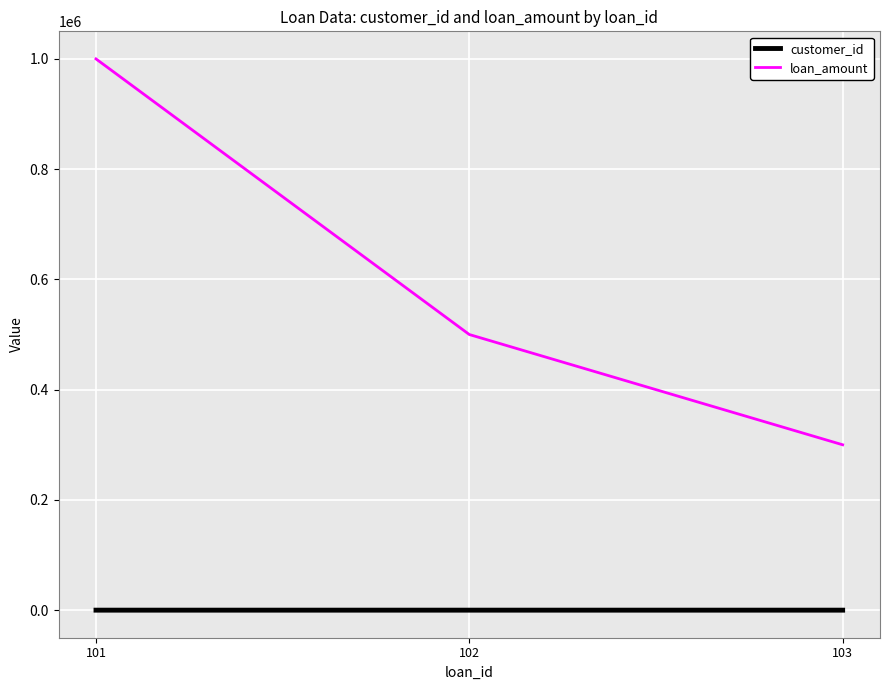

What is the difference between the maximum and second lowest values in the loan_amount series?

500000